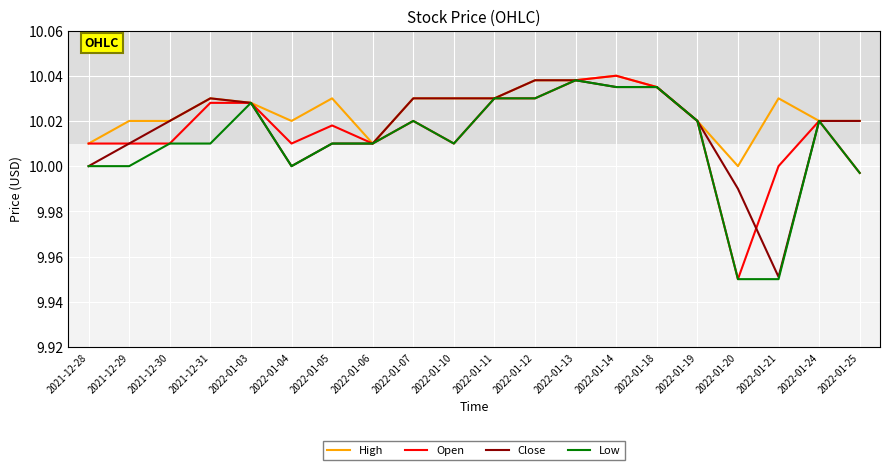

Is it true that Close equals 2.0 at 2022-01-19?

False